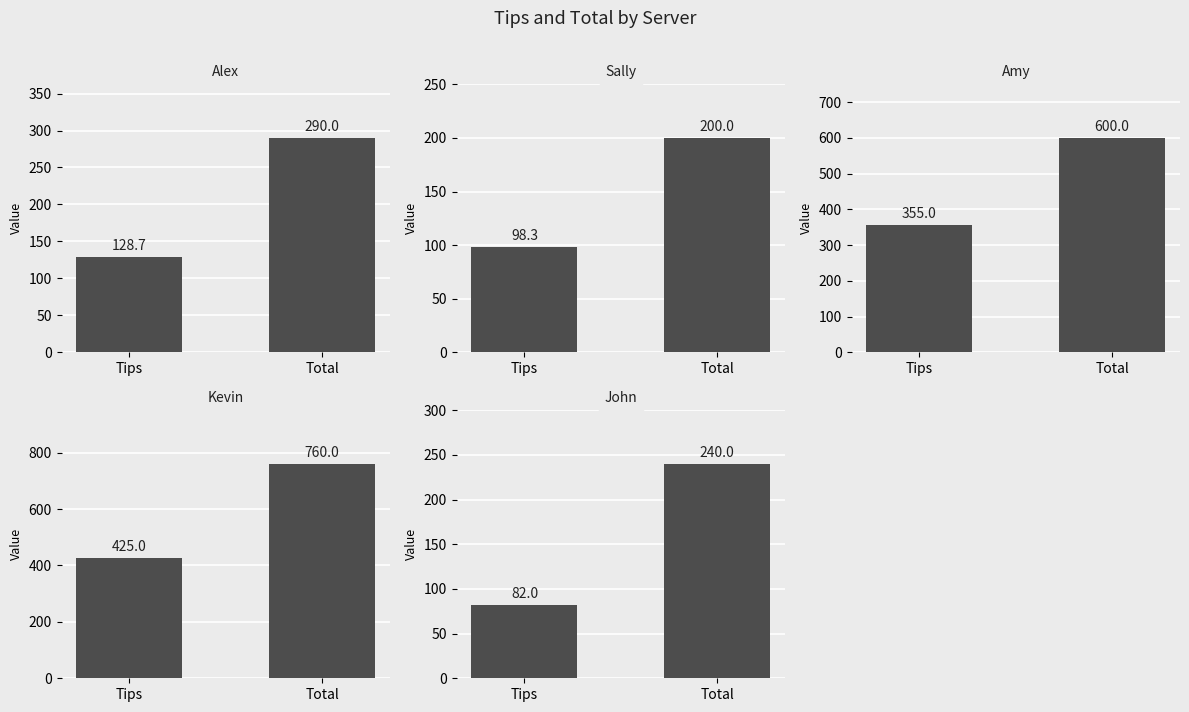

At how many categories does at least one series exceed 695?

1